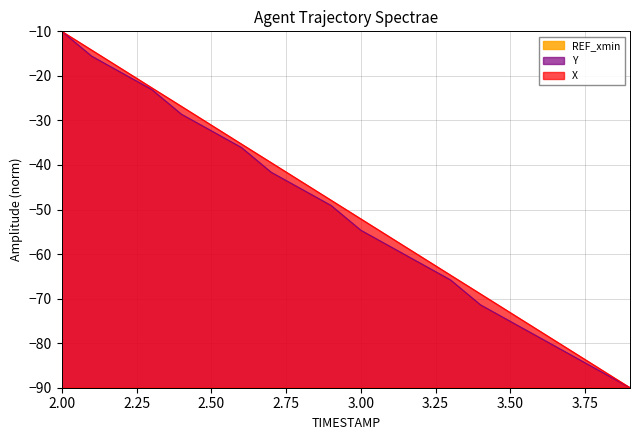

Is it true that Y equals -27.1 at 3.6?

False